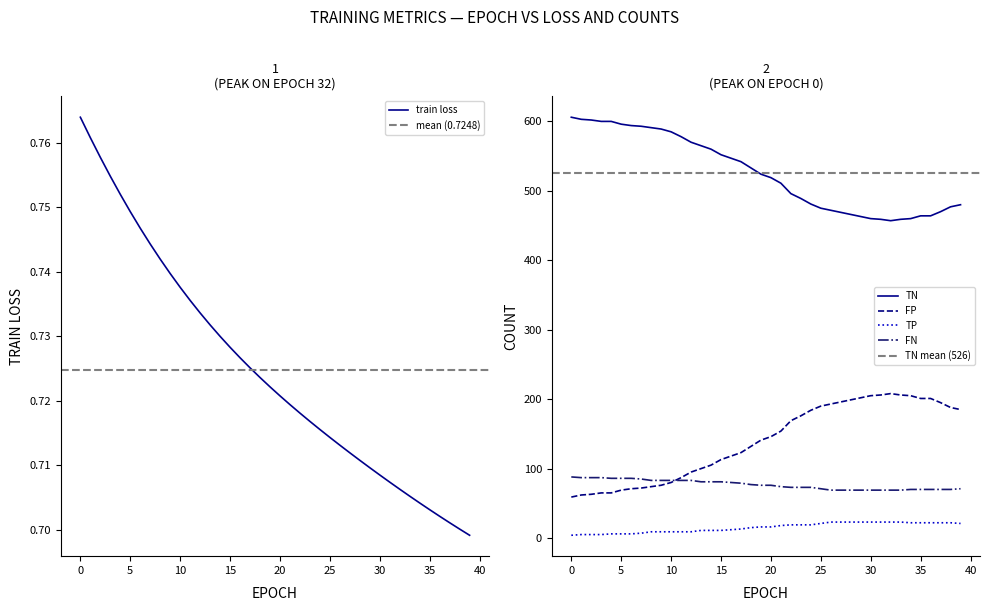

True or false: train loss and FN cross at least once.

False